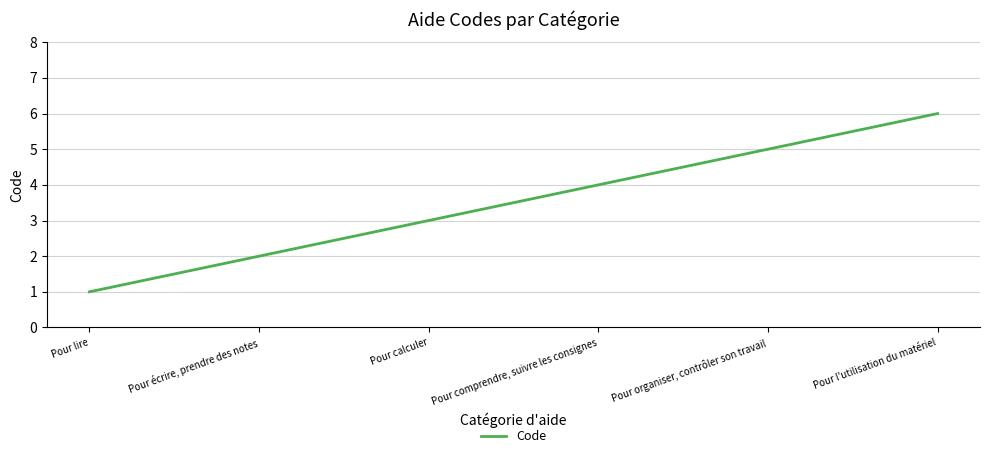

Which label corresponds to the largest value in the chart?

Pour l'utilisation du matériel